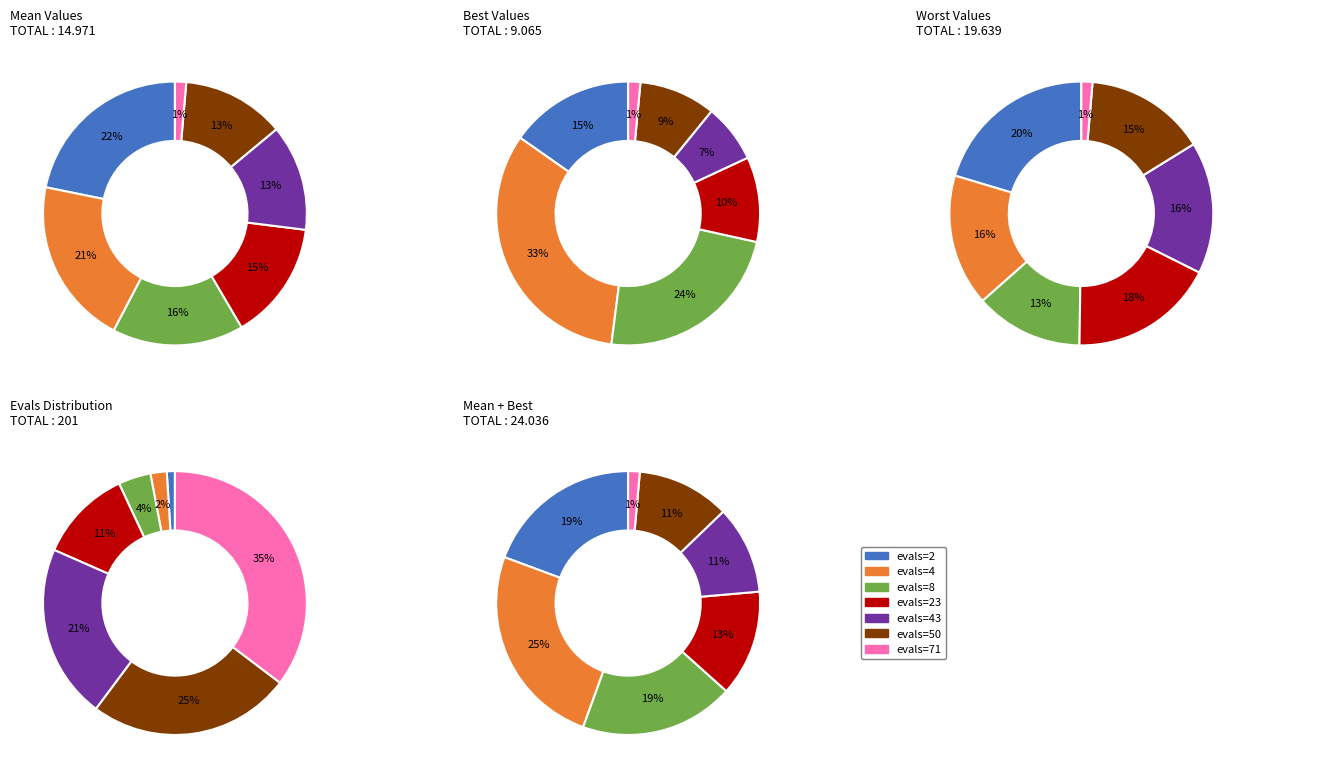

Is it true that evals=43 is 18% of the pie?

False